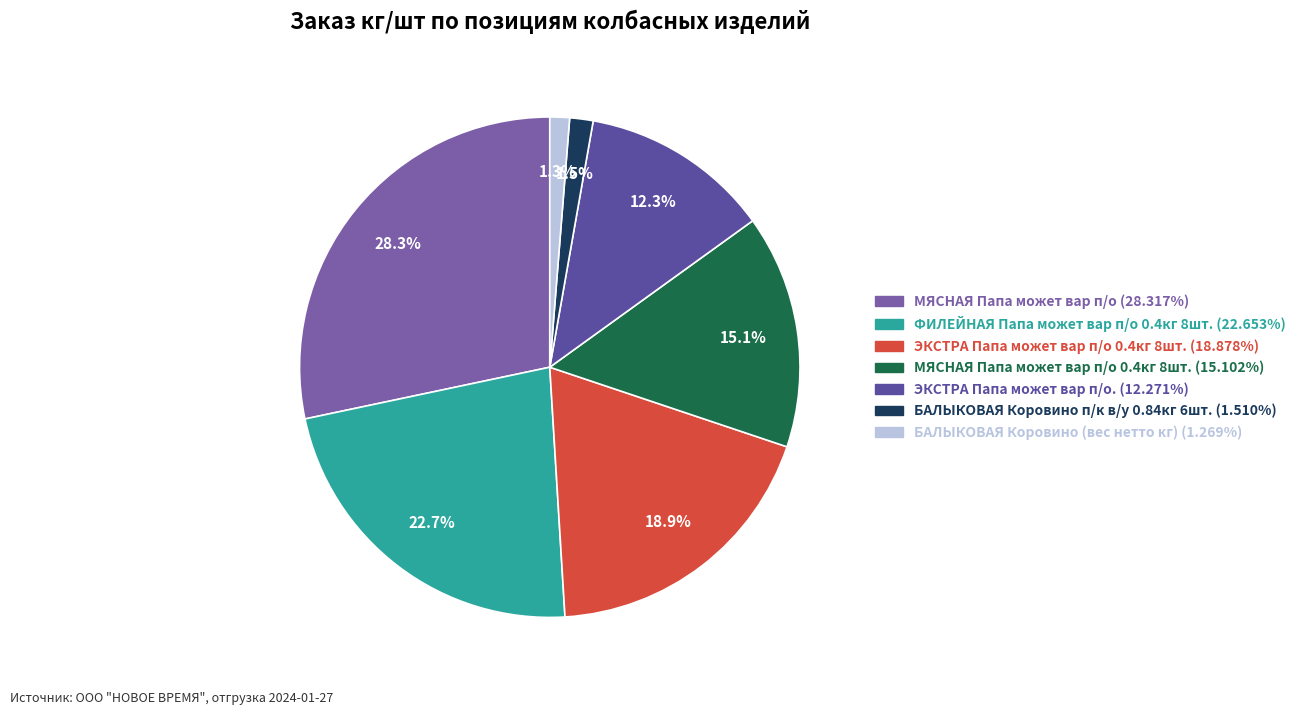

Rank the categories by value from lowest to highest.

БАЛЫКОВАЯ Коровино (вес нетто кг), БАЛЫКОВАЯ Коровино п/к в/у 0.84кг 6шт., ЭКСТРА Папа может вар п/о., МЯСНАЯ Папа может вар п/о 0.4кг 8шт., ЭКСТРА Папа может вар п/о 0.4кг 8шт., ФИЛЕЙНАЯ Папа может вар п/о 0.4кг 8шт., МЯСНАЯ Папа может вар п/о